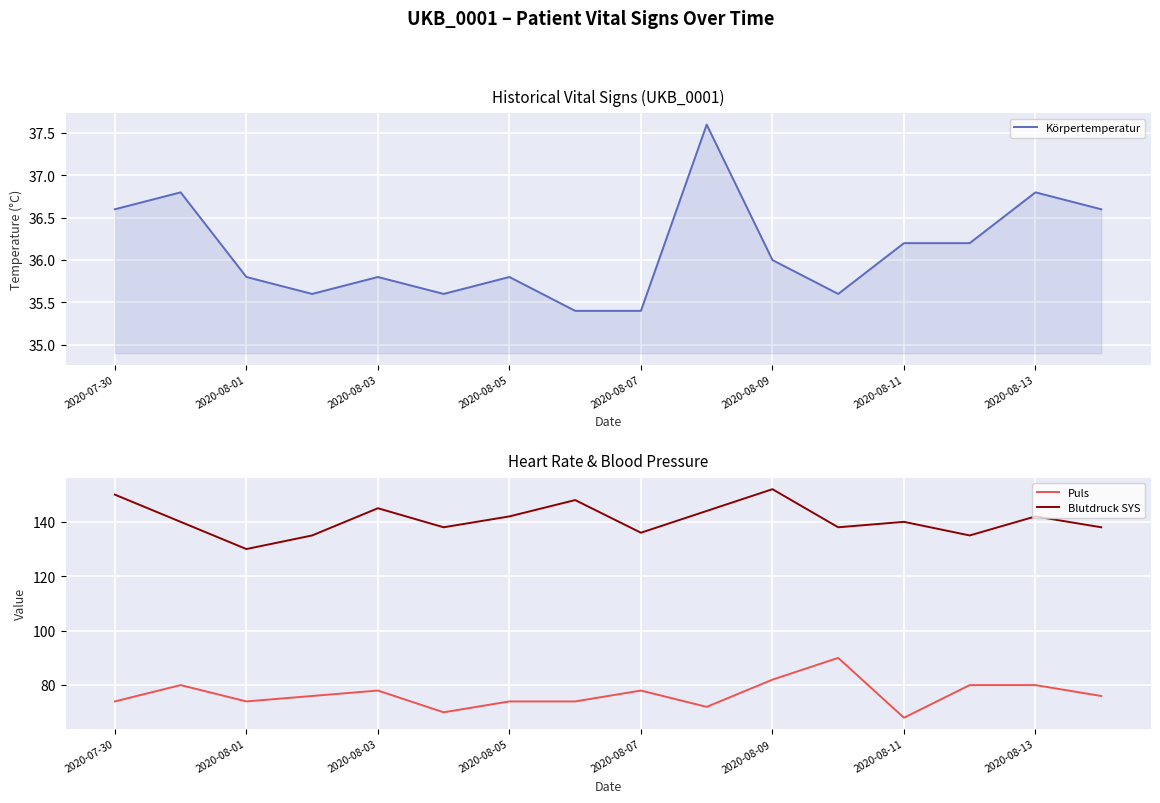

At how many categories does at least one series exceed 150?

1